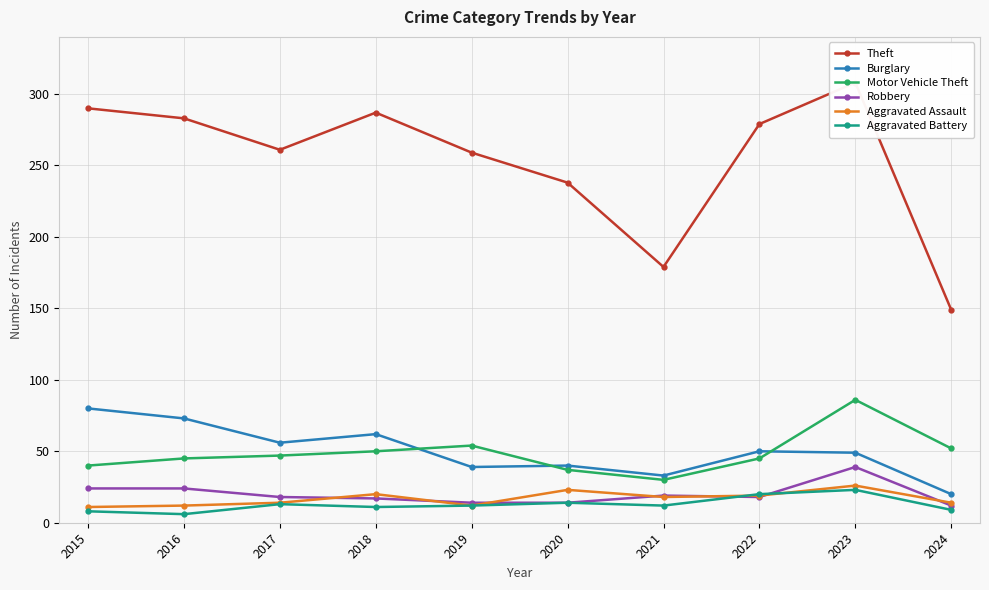

At which category does the chart reach its peak across all series?

2023